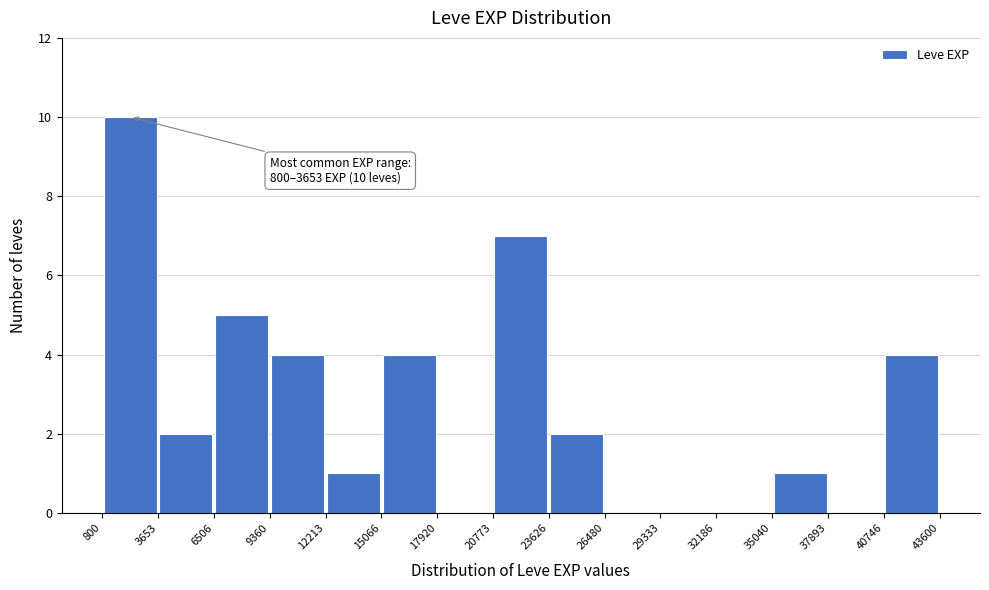

Which range on the x-axis has the tallest bar?

800 to 3653